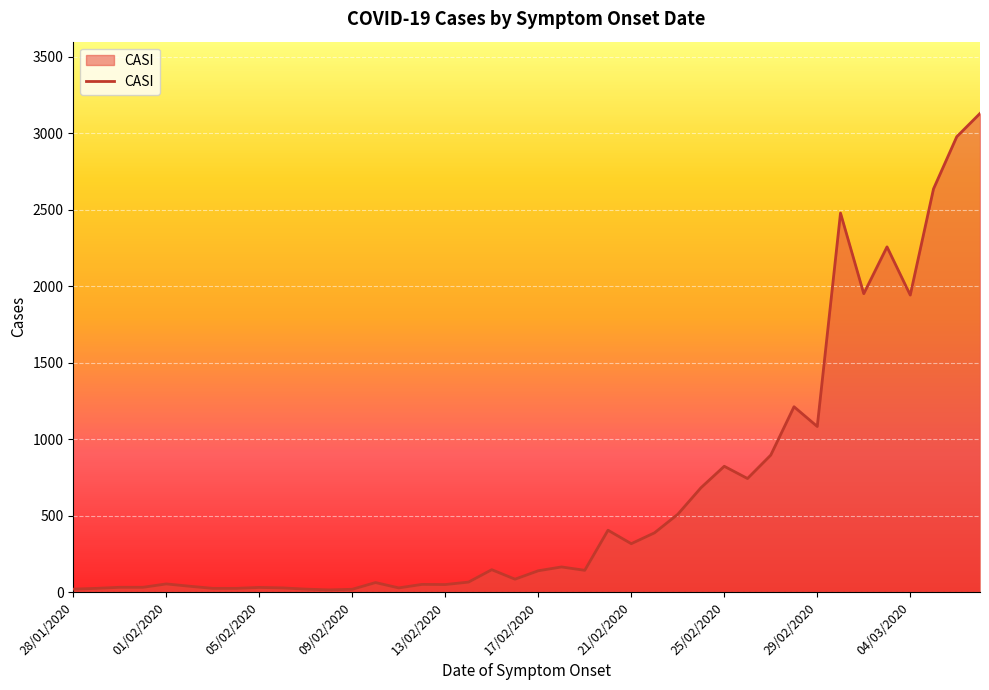

What is the difference between the maximum and minimum values?

3114